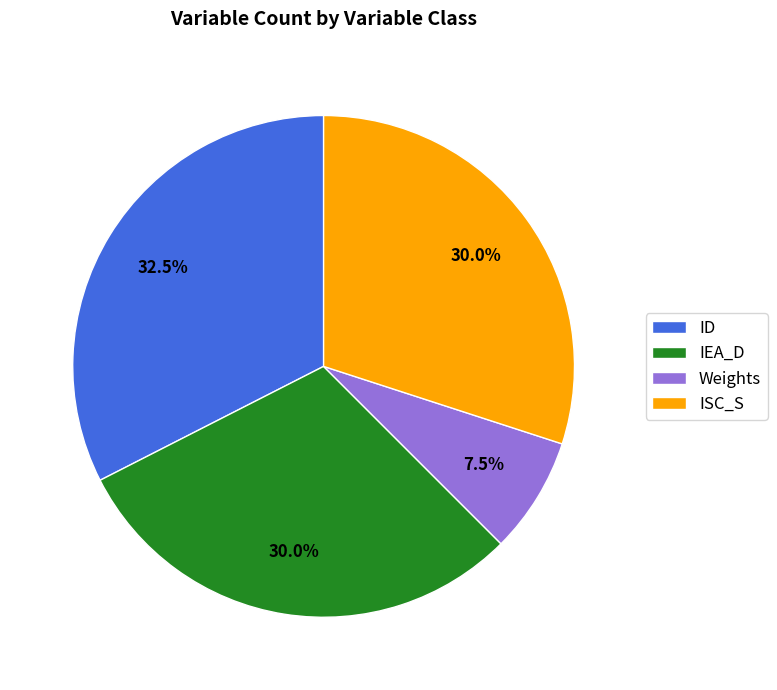

How many slices are in this pie chart?

4